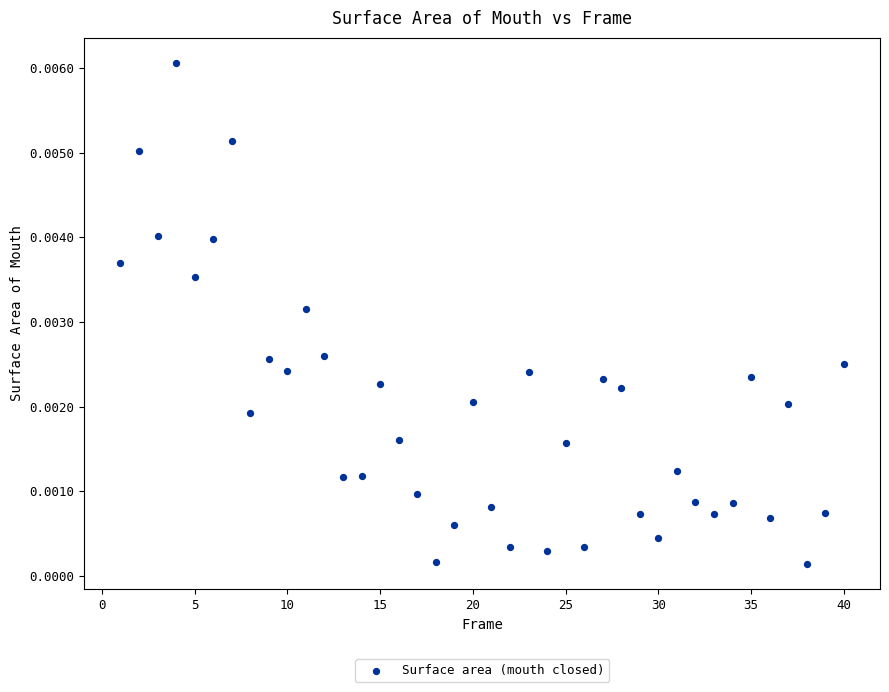

What is the range of X values (max minus min)?

39.0